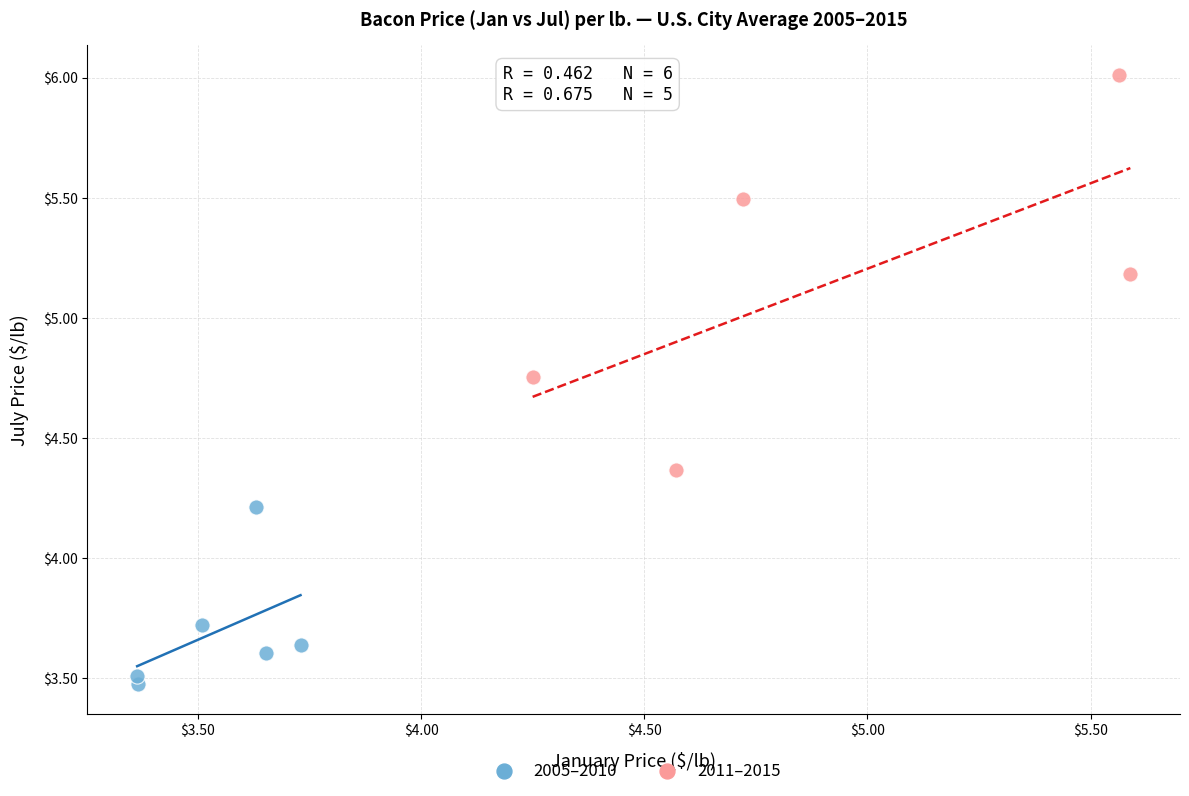

Which series reaches the maximum Y coordinate?

2011–2015